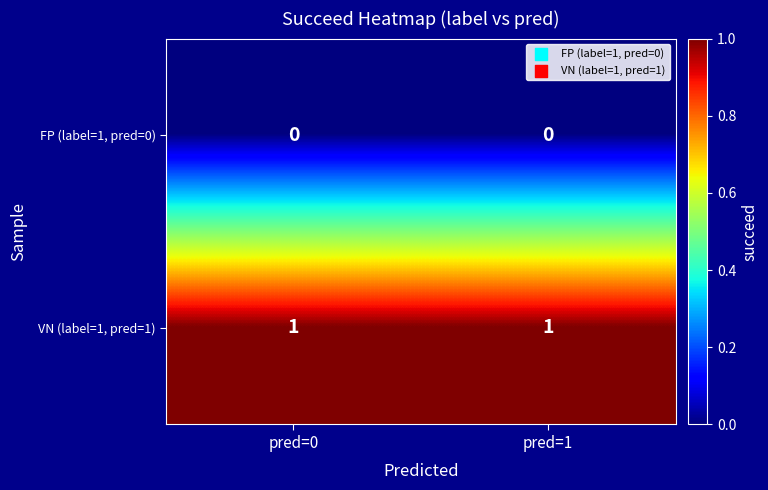

True or false: FP (label=1, pred=0) has a value of 0 at pred=1.

True